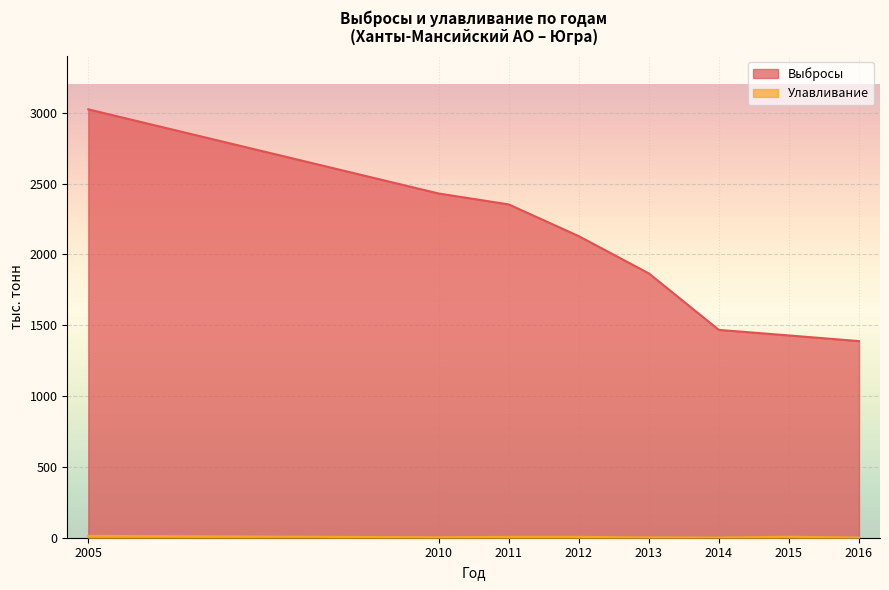

Rank the categories by Улавливание value from highest to lowest.

2005, 2015, 2011, 2012, 2010, 2013, 2014, 2016